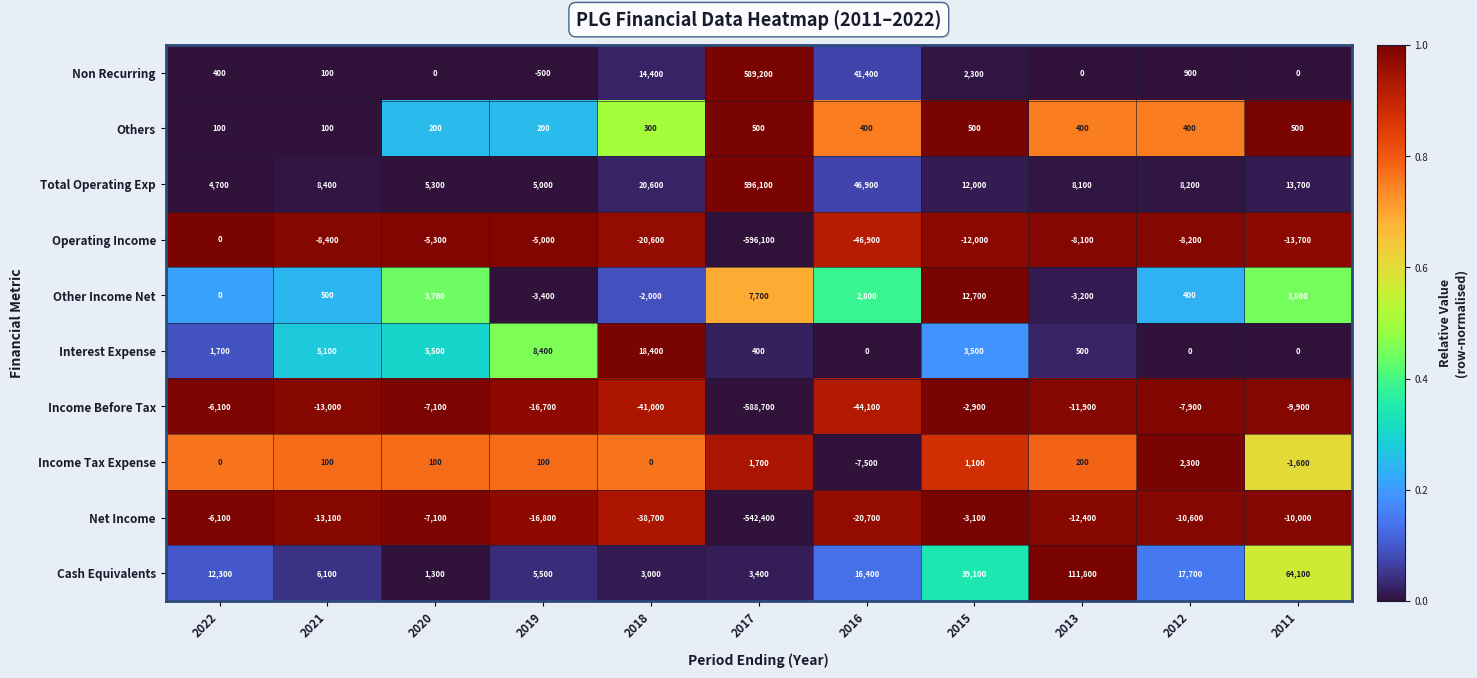

Which series has the widest spread of values?

Operating Income